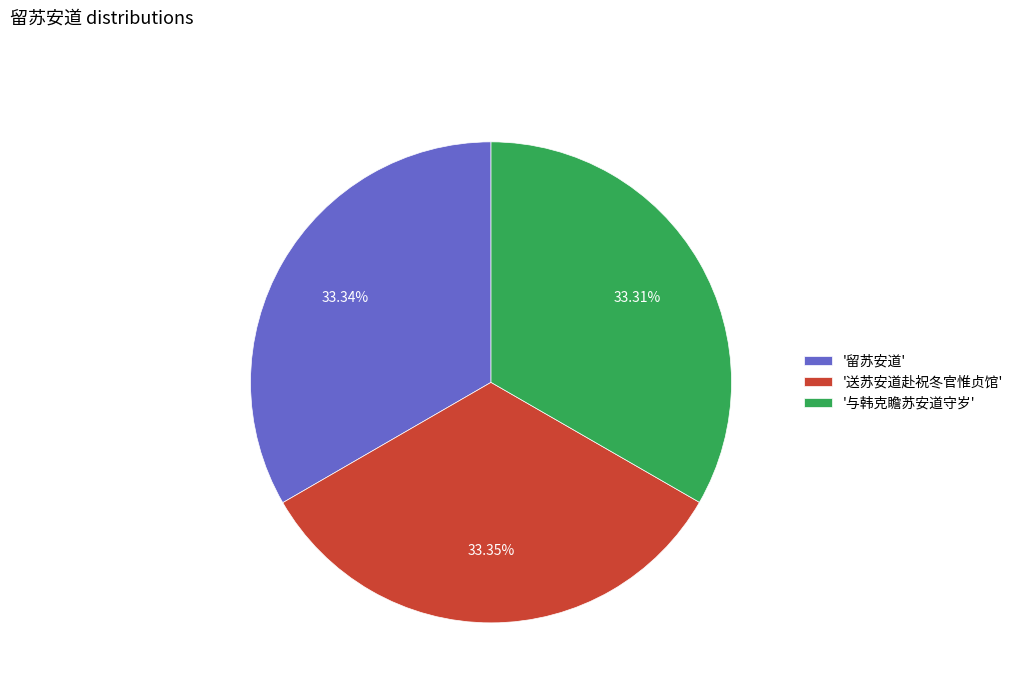

How many segments does this pie chart have?

3